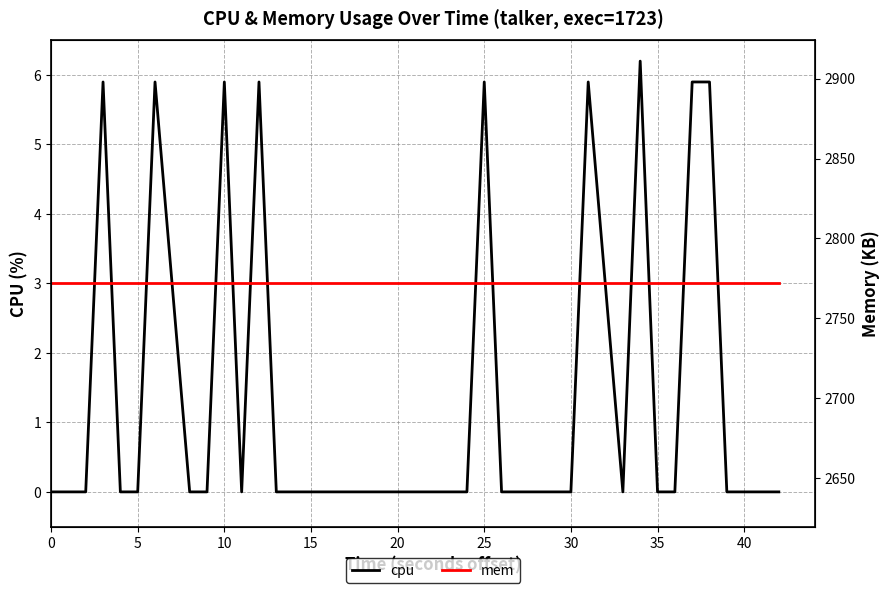

At how many categories does at least one series exceed 820?

40